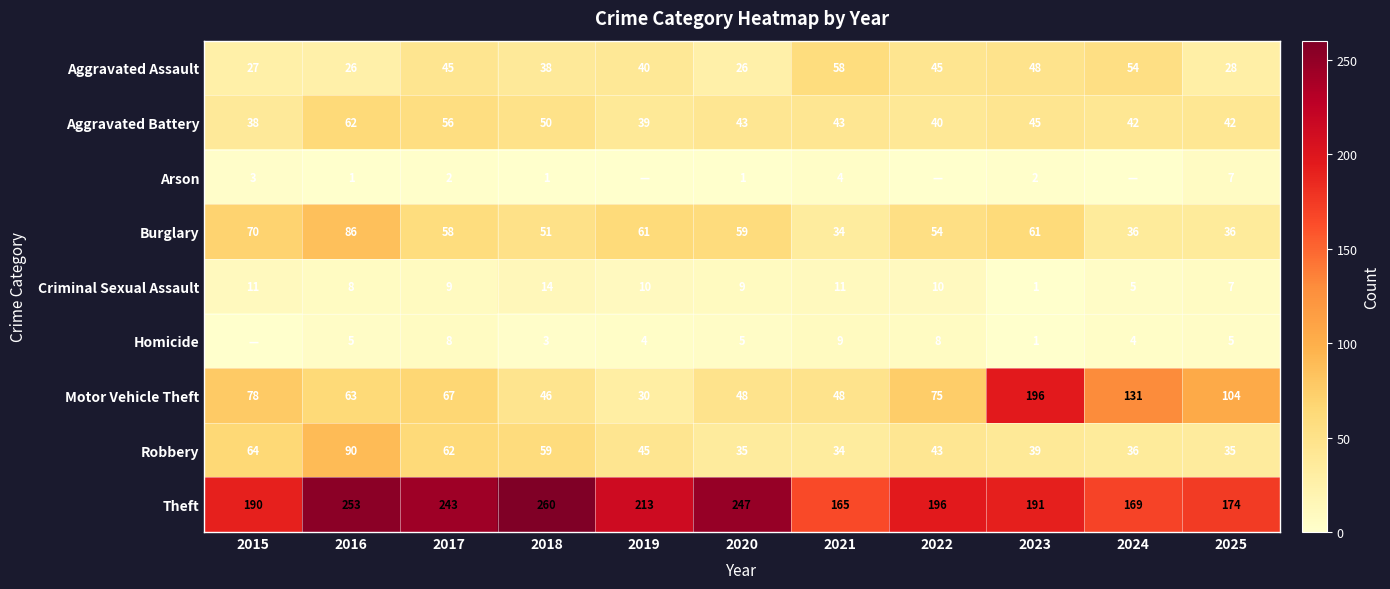

At how many categories does at least one series exceed 245?

3